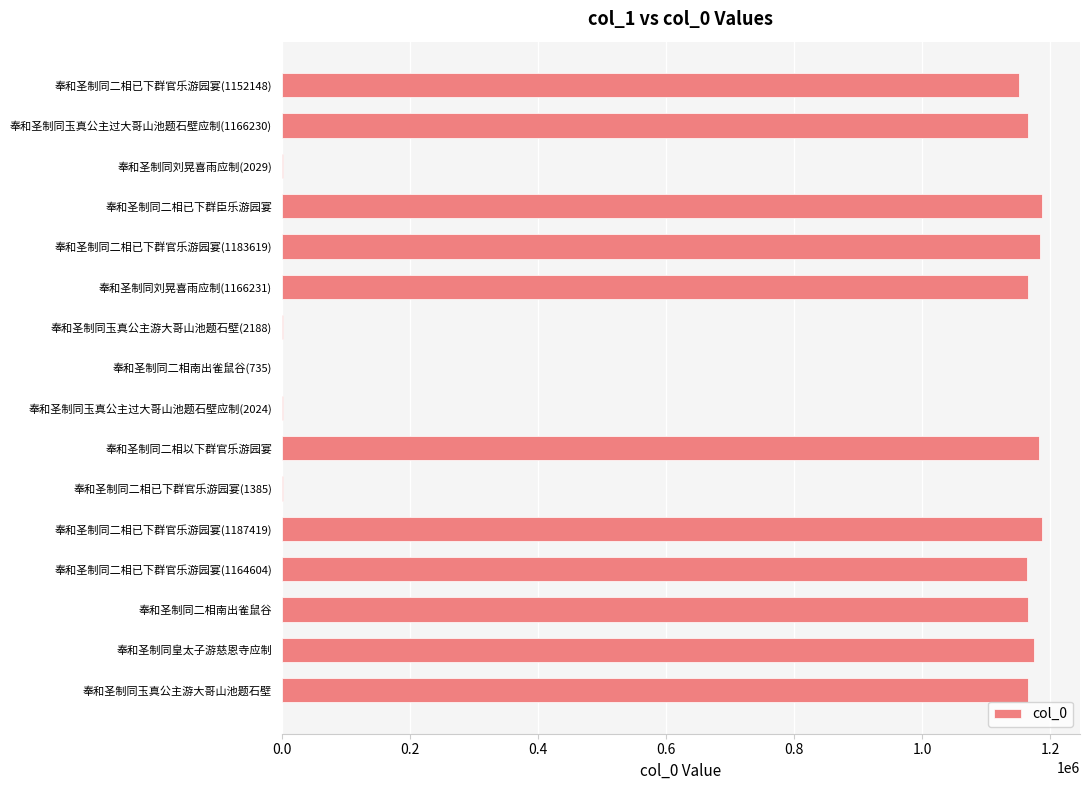

What is the ratio of the value at 奉和圣制同二相南出雀鼠谷 to the value at 奉和圣制同二相已下群臣乐游园宴?

1.0